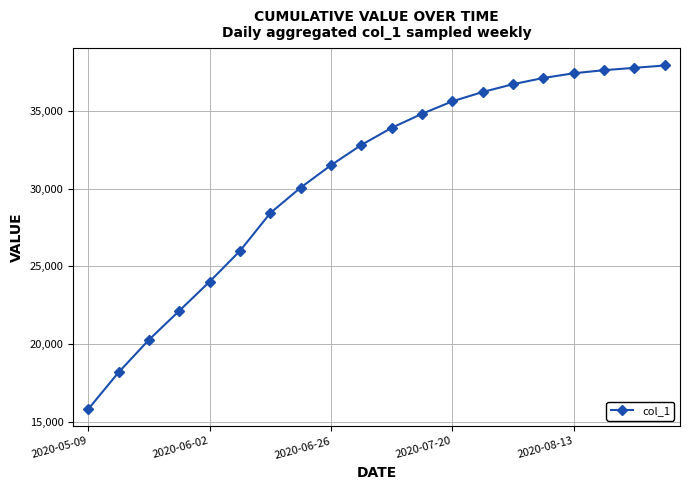

What is the value of the 14th point from the left?

36200.0